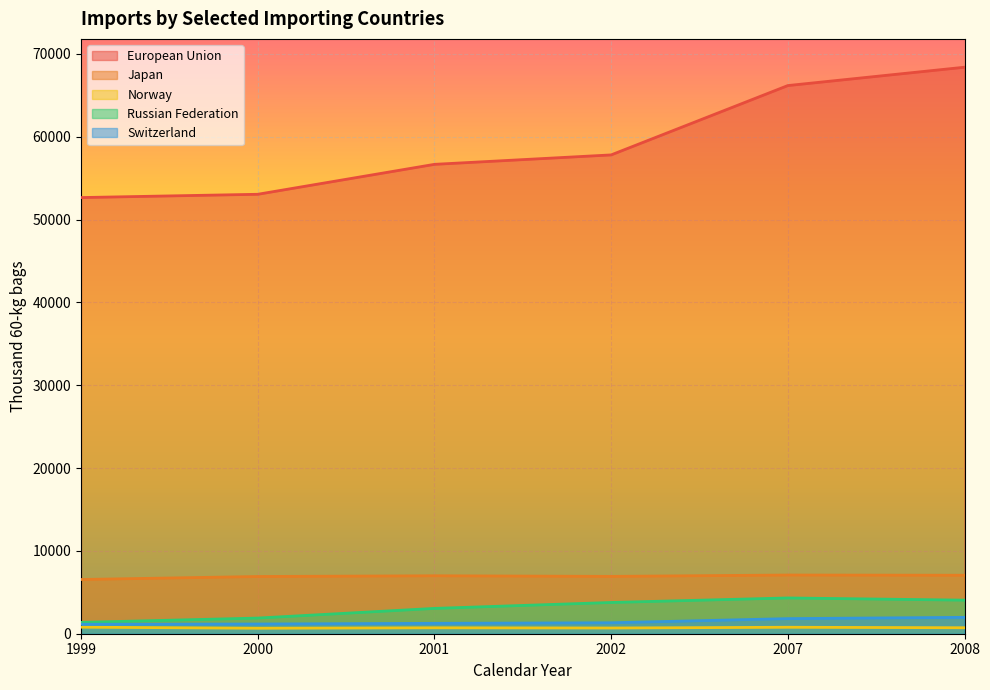

Reading right to left, what are all the values shown in this chart?

European Union: 2008=68391	2007=66176	2002=57804	2001=56665	2000=53051	1999=52655
Japan: 2008=7060	2007=7086	2002=6923	2001=6996	2000=6908	1999=6547
Norway: 2008=722	2007=780	2002=691	2001=716	2000=662	1999=790
Russian Federation: 2008=4053	2007=4318	2002=3772	2001=3057	2000=1890	1999=1368
Switzerland: 2008=1978	2007=1823	2002=1322	2001=1255	2000=1171	1999=1139